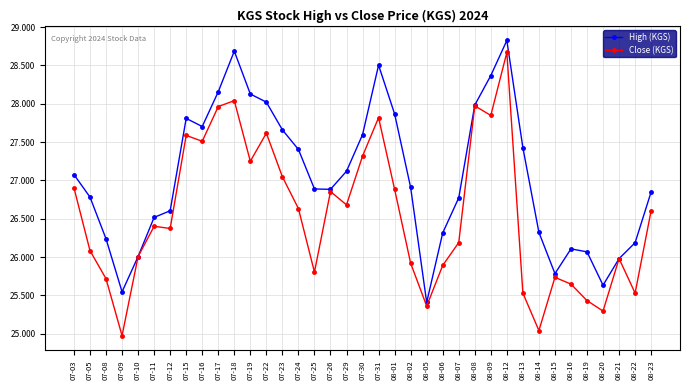

Is it true that High (KGS) equals 11.1 at 08-14?

False